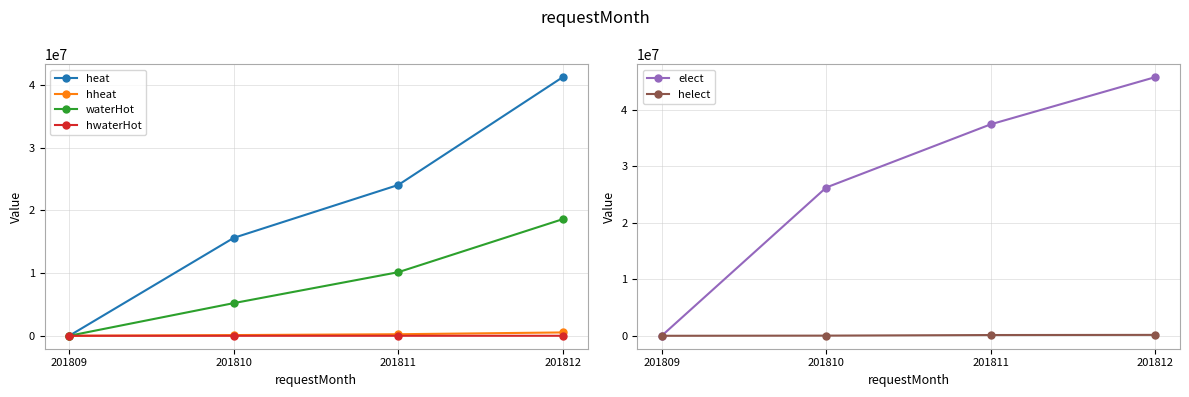

At 201811, list the series in order from largest to smallest.

elect, heat, waterHot, hheat, helect, hwaterHot